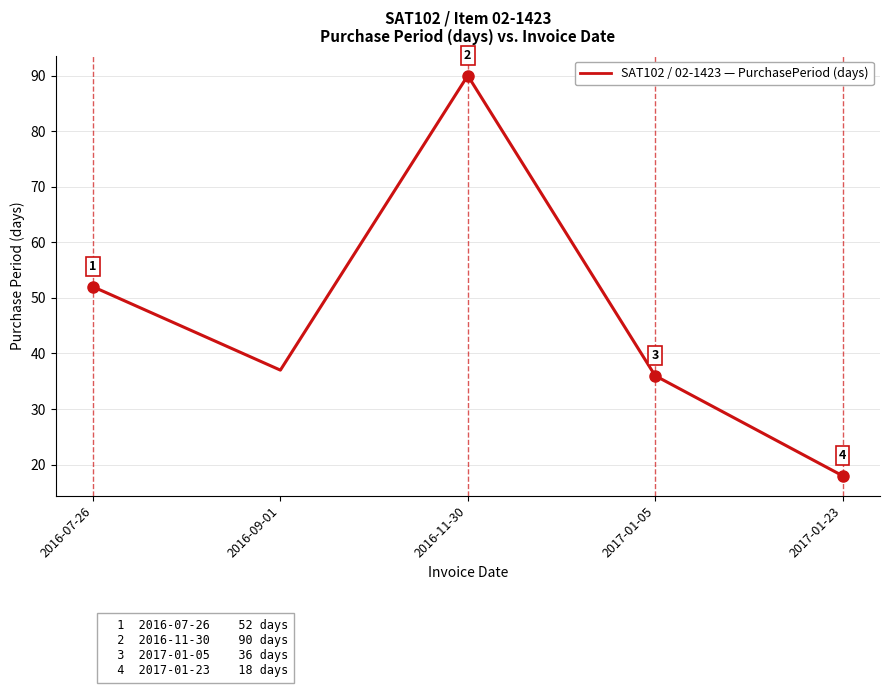

At which category does the chart reach its minimum across all series?

2017-01-23